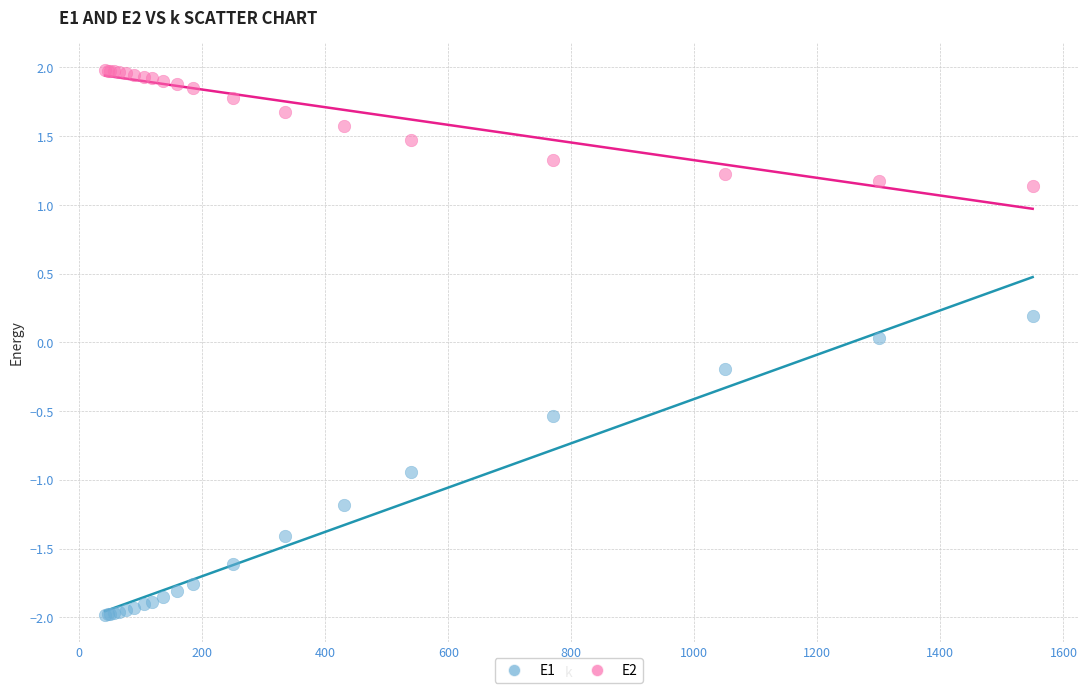

What are all the series names shown in the legend?

E1, E2